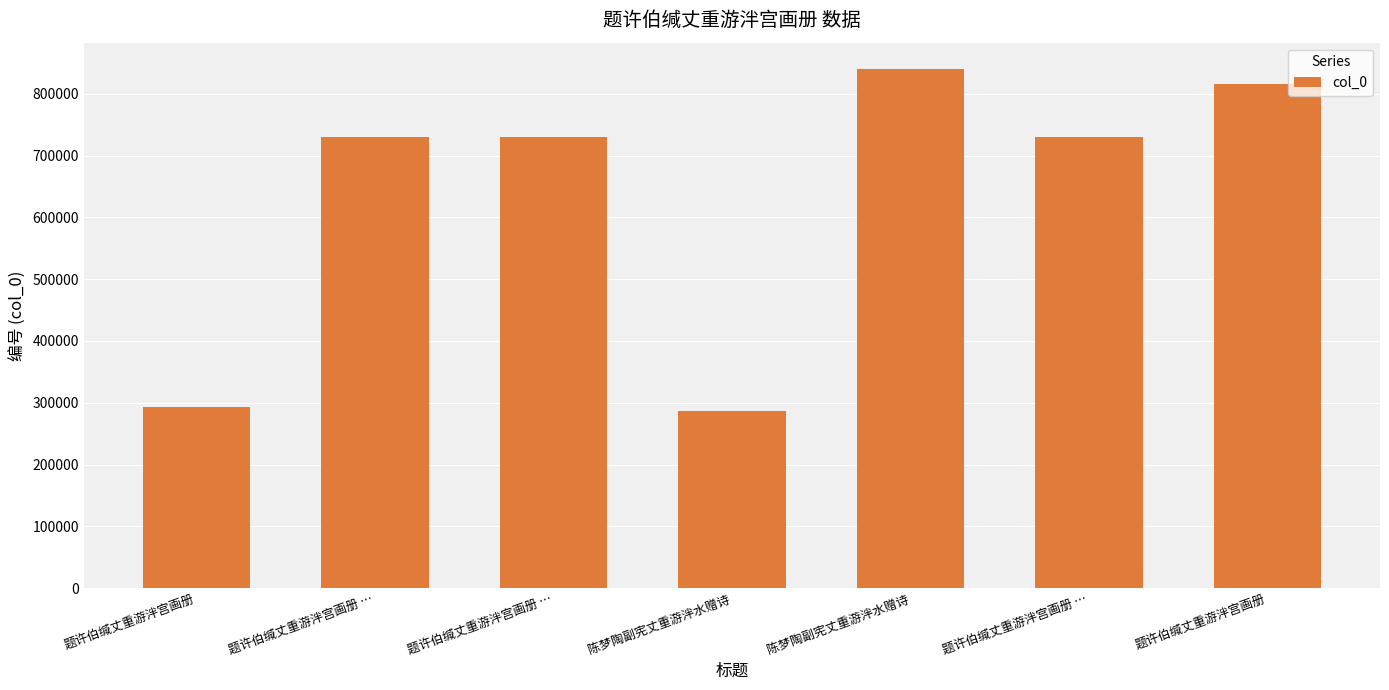

Are the bars horizontal?

No